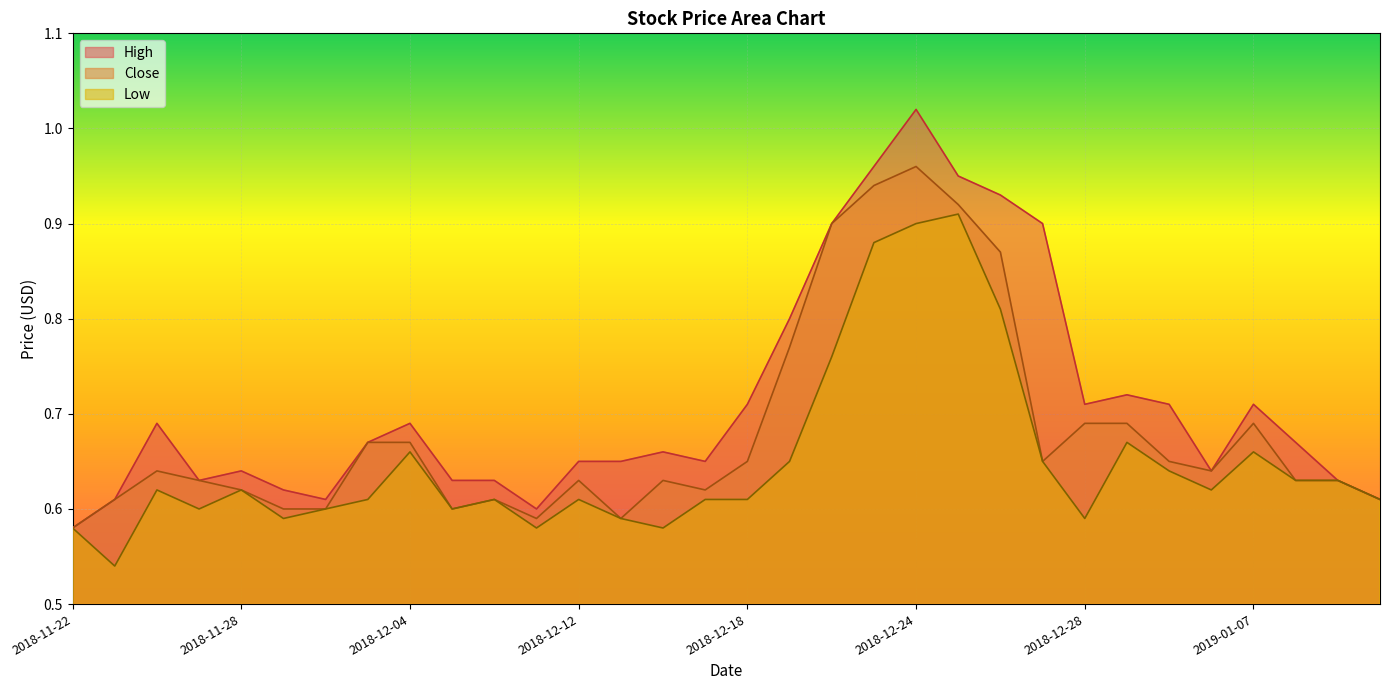

What are all the series names shown in the legend?

High, Close, Low